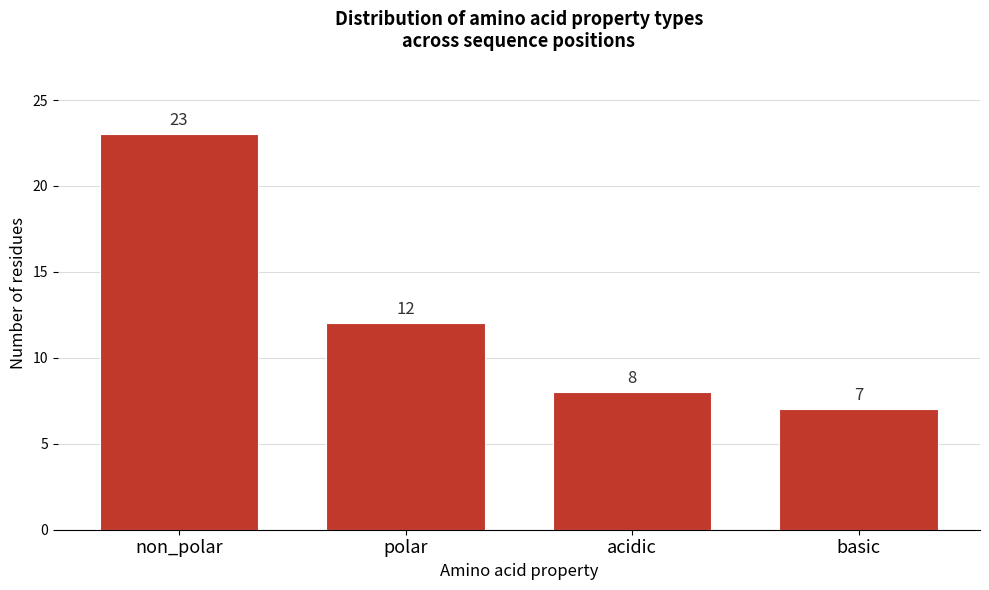

Reading right to left, what are all the values shown in this chart?

7	8	12	23